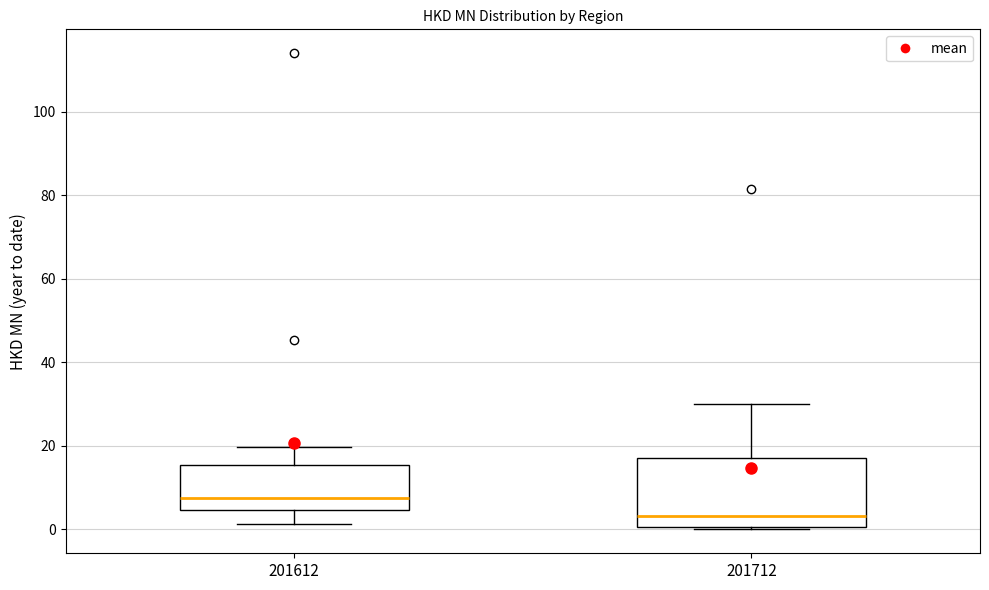

Which box's median line is the lowest?

201712